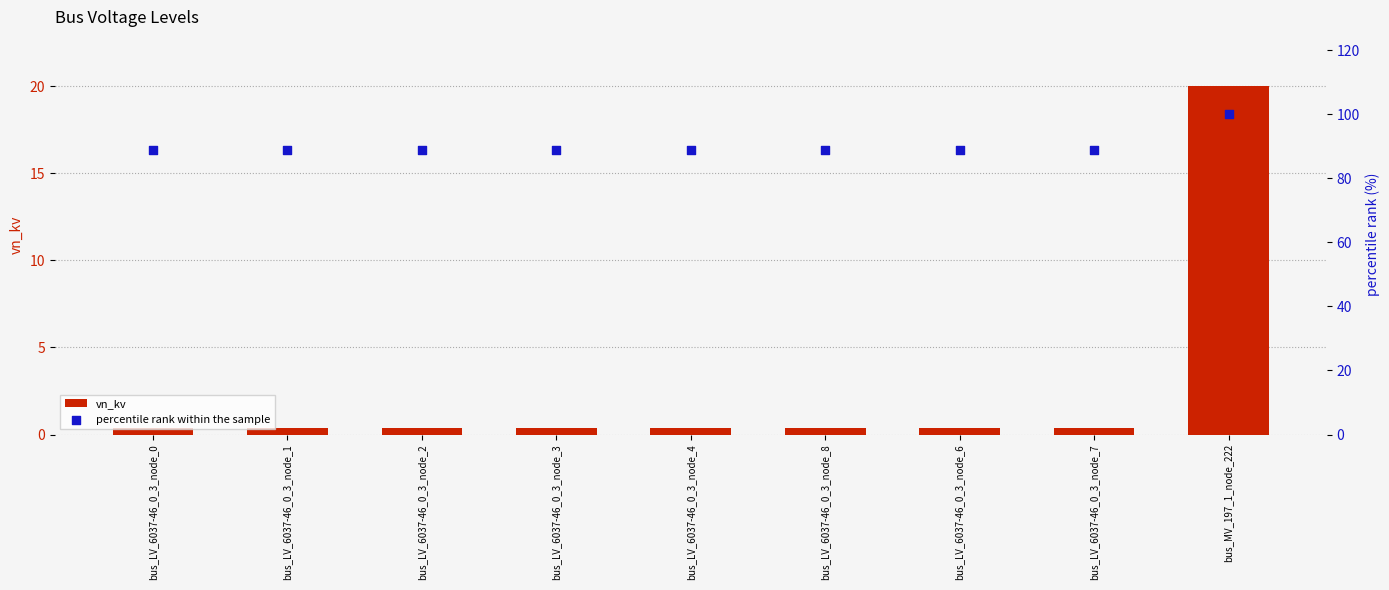

At how many categories does at least one series exceed 26?

9